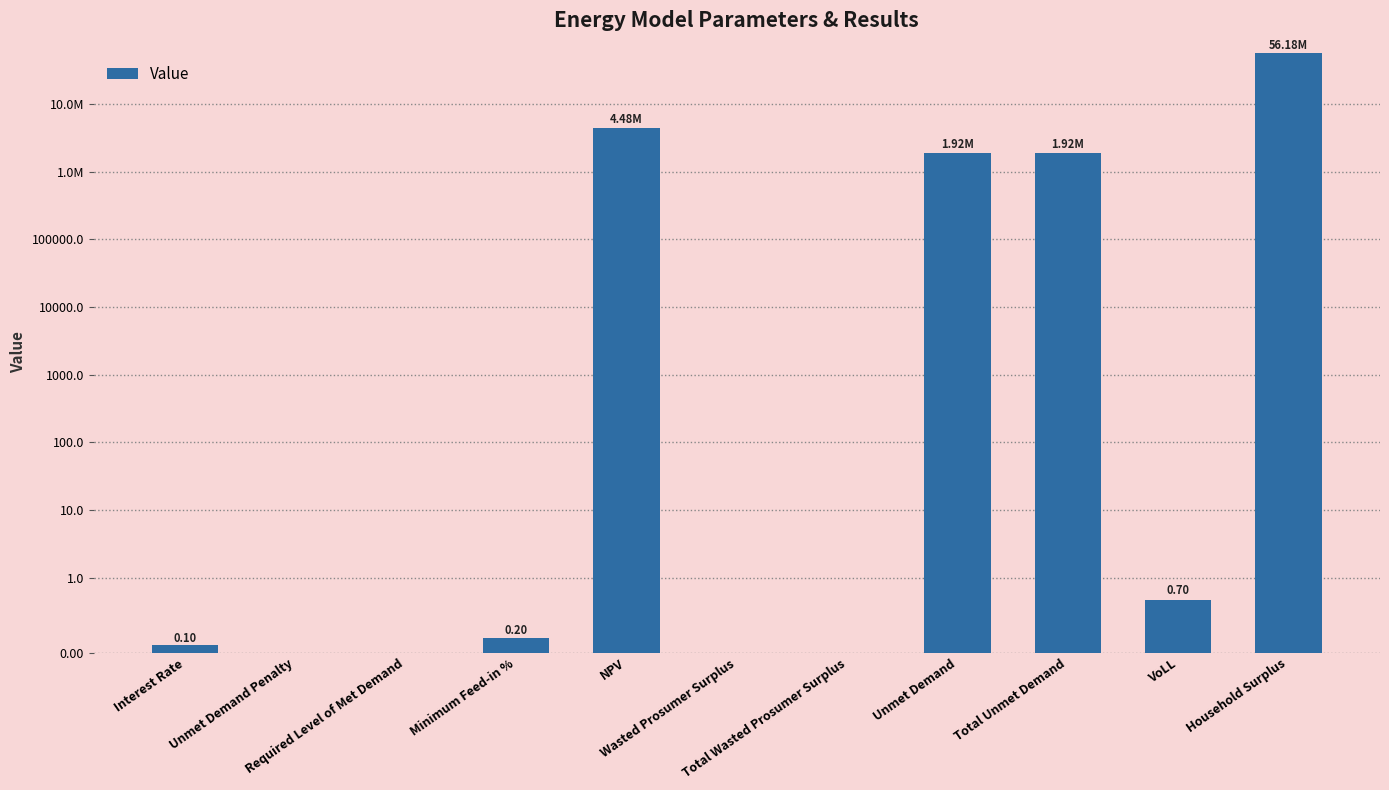

Is it true that the value at Total Unmet Demand is 1919760.5?

True